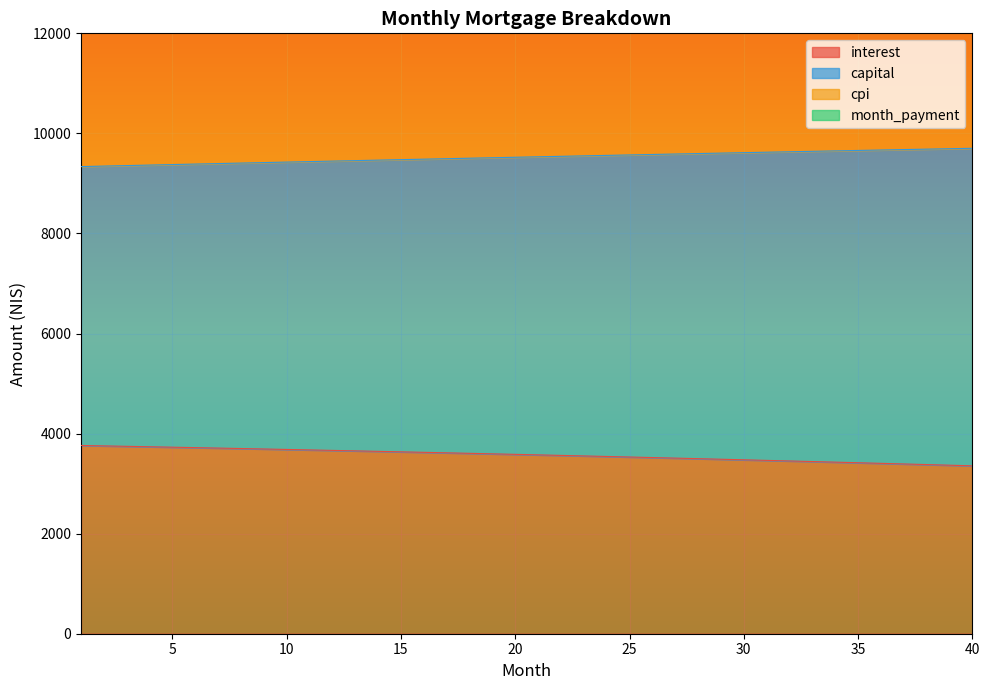

What is the value of the interest point at the 37th from the left?

3393.1